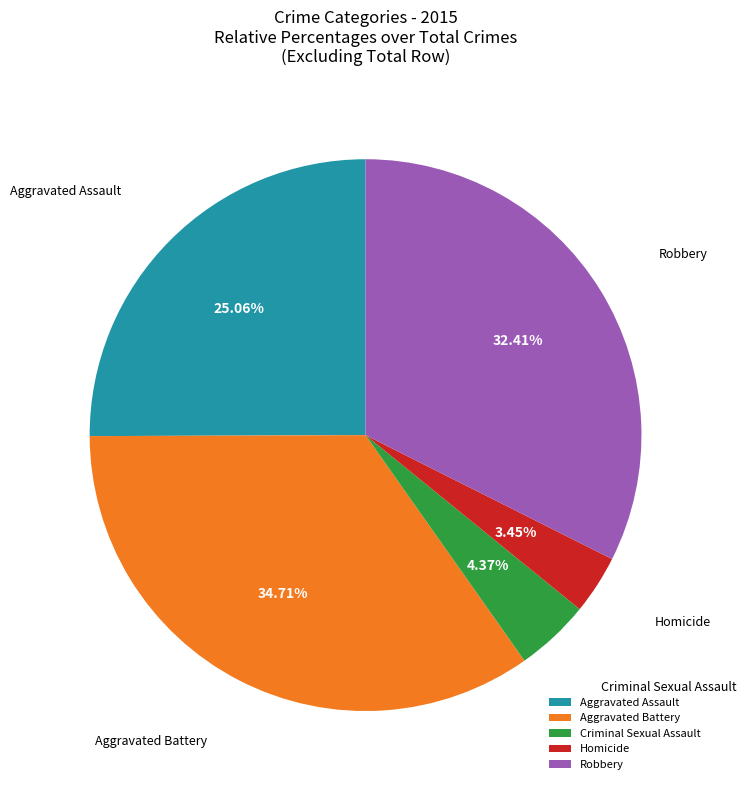

To the nearest percent, what is the combined percentage of Homicide and Criminal Sexual Assault?

8%